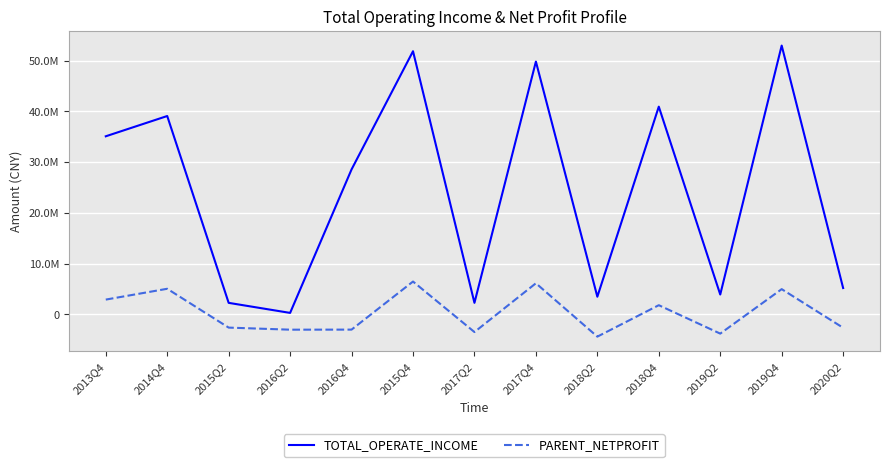

What is the label of the 4th point from the right?

2018Q4